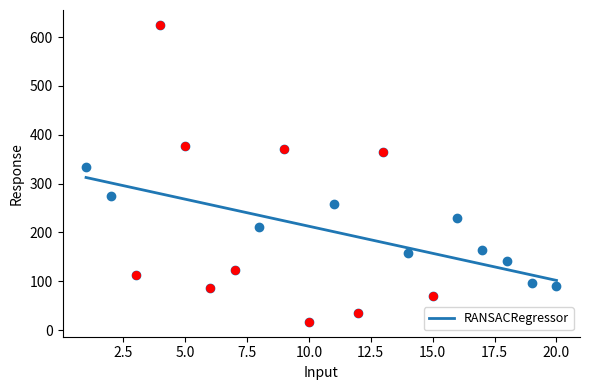

Is it true that RANSACRegressor equals 101.9 at 20.0?

True